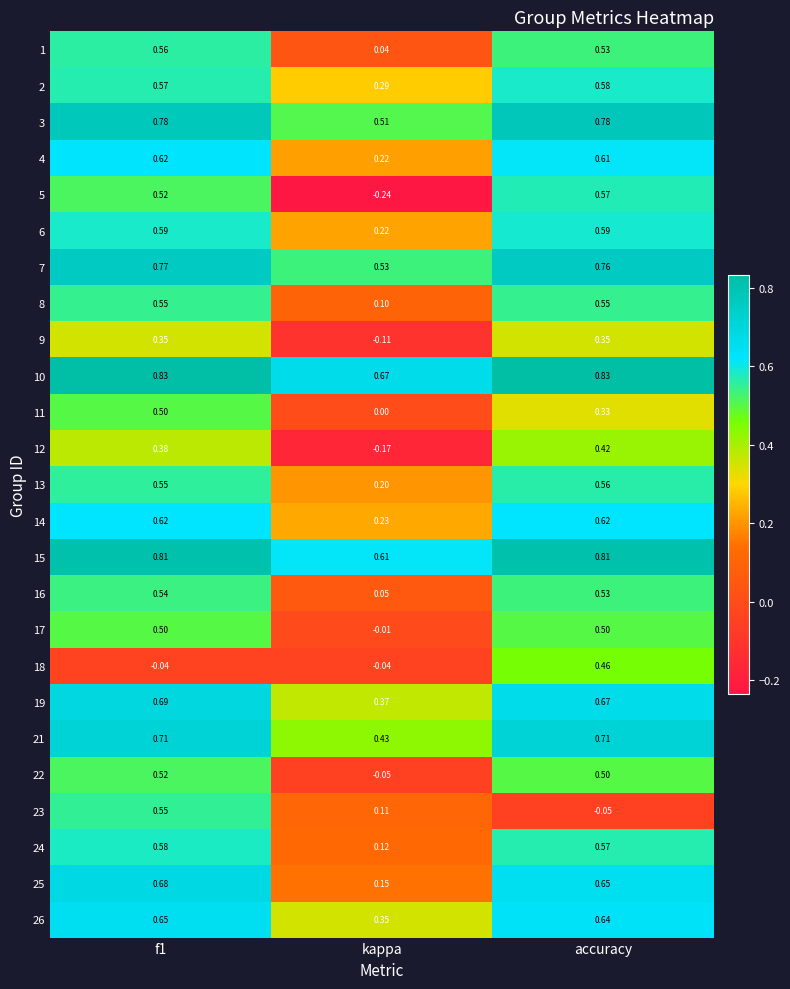

Is the value of 25 at accuracy greater than the value of 13 at accuracy?

Yes